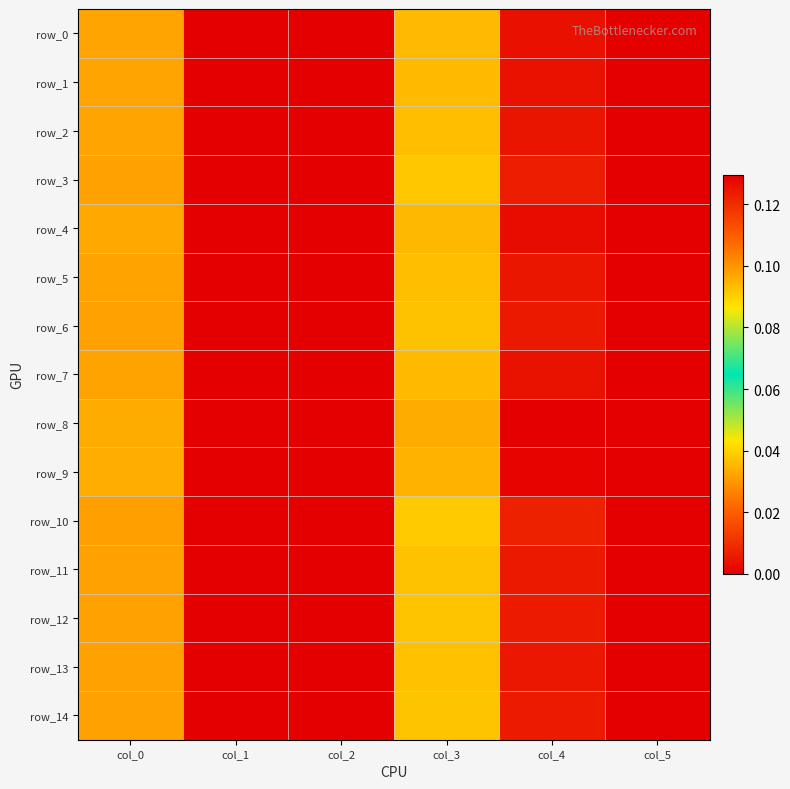

At how many categories does at least one series exceed 0?

3